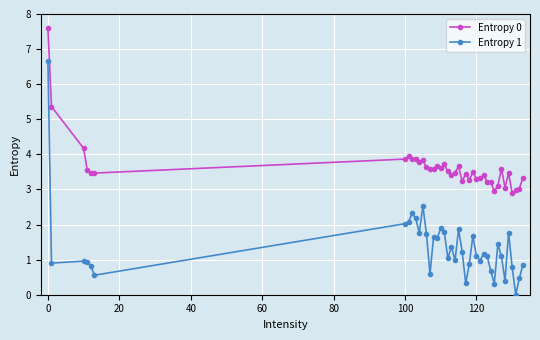

What is the value of the Entropy 1 point at the 5th from the left?

0.8